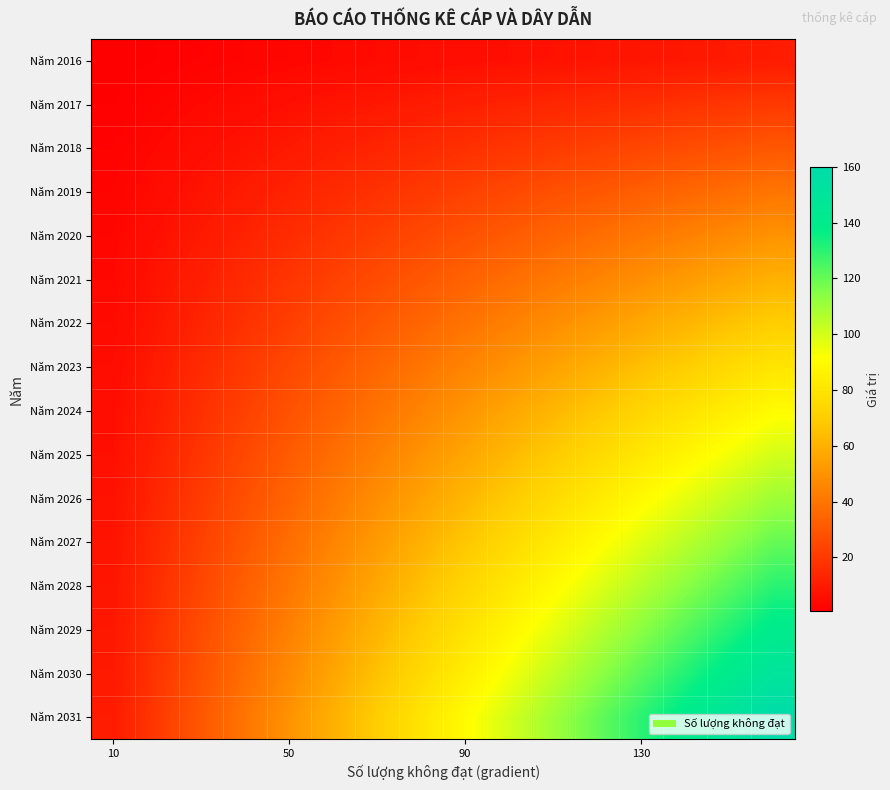

Reading left to right, what are all the values shown in this chart?

Năm 2016: 0.6	1.2	1.9	2.5	3.1	3.8	4.4	5.0	5.6	6.2	6.9	7.5	8.1	8.8	9.4	10.0
Năm 2017: 1.2	2.5	3.8	5.0	6.2	7.5	8.8	10.0	11.2	12.5	13.8	15.0	16.2	17.5	18.8	20.0
Năm 2018: 1.9	3.8	5.6	7.5	9.4	11.2	13.1	15.0	16.9	18.8	20.6	22.5	24.4	26.2	28.1	30.0
Năm 2019: 2.5	5.0	7.5	10.0	12.5	15.0	17.5	20.0	22.5	25.0	27.5	30.0	32.5	35.0	37.5	40.0
Năm 2020: 3.1	6.2	9.4	12.5	15.6	18.8	21.9	25.0	28.1	31.2	34.4	37.5	40.6	43.8	46.9	50.0
Năm 2021: 3.8	7.5	11.2	15.0	18.8	22.5	26.2	30.0	33.8	37.5	41.2	45.0	48.8	52.5	56.2	60.0
Năm 2022: 4.4	8.8	13.1	17.5	21.9	26.2	30.6	35.0	39.4	43.8	48.1	52.5	56.9	61.2	65.6	70.0
Năm 2023: 5.0	10.0	15.0	20.0	25.0	30.0	35.0	40.0	45.0	50.0	55.0	60.0	65.0	70.0	75.0	80.0
Năm 2024: 5.6	11.2	16.9	22.5	28.1	33.8	39.4	45.0	50.6	56.2	61.9	67.5	73.1	78.8	84.4	90.0
Năm 2025: 6.2	12.5	18.8	25.0	31.2	37.5	43.8	50.0	56.2	62.5	68.8	75.0	81.2	87.5	93.8	100.0
Năm 2026: 6.9	13.8	20.6	27.5	34.4	41.2	48.1	55.0	61.9	68.8	75.6	82.5	89.4	96.2	103.1	110.0
Năm 2027: 7.5	15.0	22.5	30.0	37.5	45.0	52.5	60.0	67.5	75.0	82.5	90.0	97.5	105.0	112.5	120.0
Năm 2028: 8.1	16.2	24.4	32.5	40.6	48.8	56.9	65.0	73.1	81.2	89.4	97.5	105.6	113.8	121.9	130.0
Năm 2029: 8.8	17.5	26.2	35.0	43.8	52.5	61.2	70.0	78.8	87.5	96.2	105.0	113.8	122.5	131.2	140.0
Năm 2030: 9.4	18.8	28.1	37.5	46.9	56.2	65.6	75.0	84.4	93.8	103.1	112.5	121.9	131.2	140.6	150.0
Năm 2031: 10.0	20.0	30.0	40.0	50.0	60.0	70.0	80.0	90.0	100.0	110.0	120.0	130.0	140.0	150.0	160.0